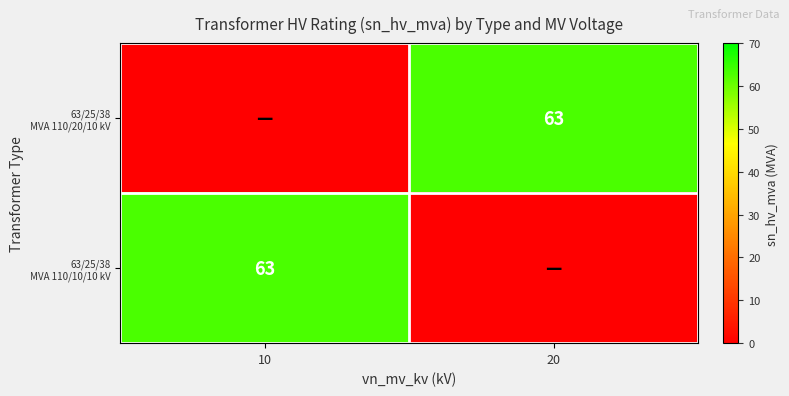

What is the difference between the maximum and minimum values in the 63/25/38 MVA 110/20/10 kV series?

63